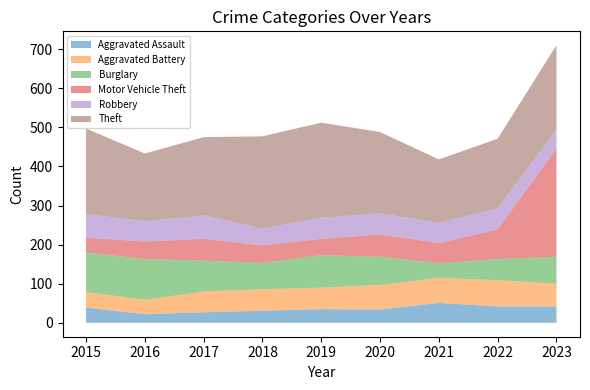

How many interior local valleys does the Robbery series have?

3